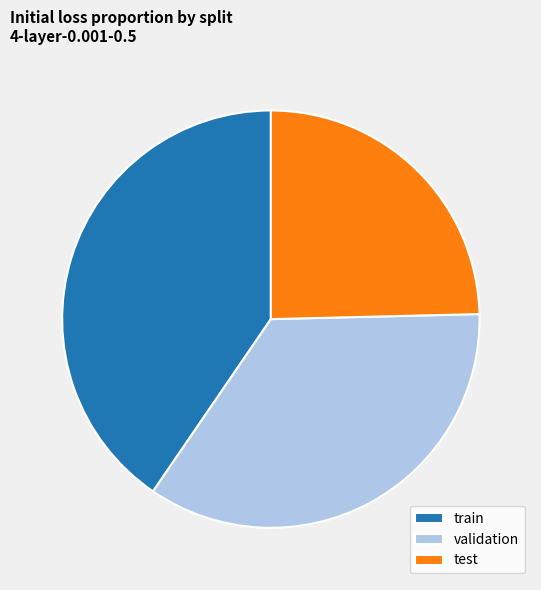

Approximately how many times larger is the value at test compared to train?

0.6